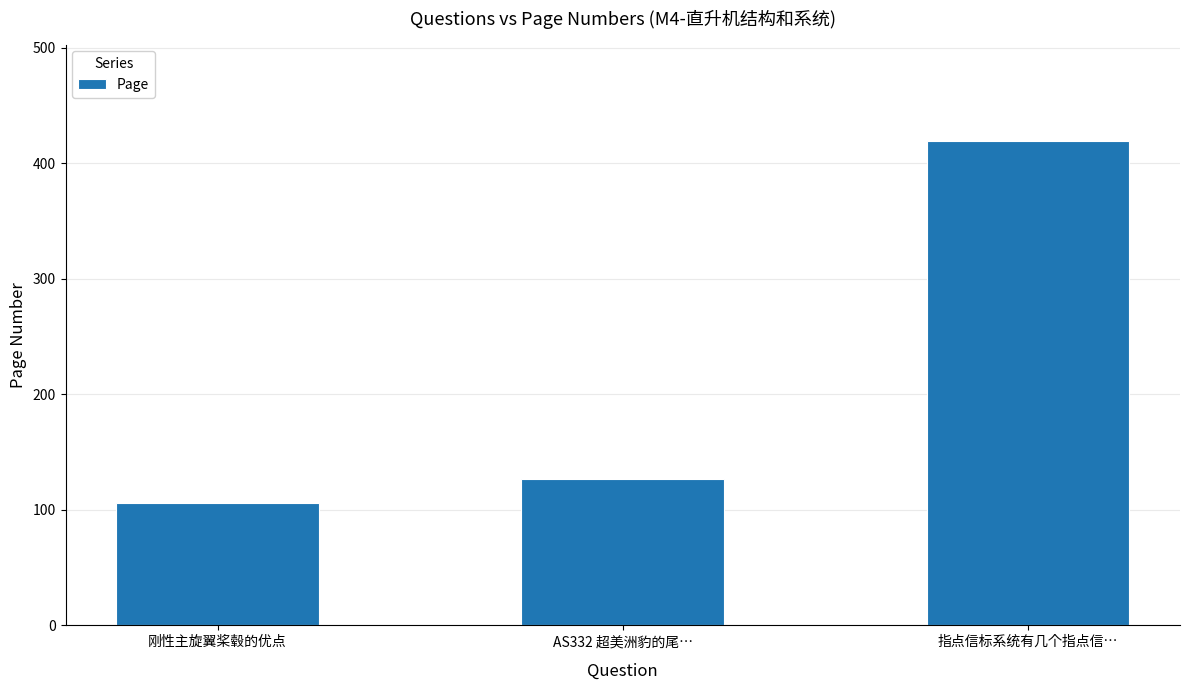

What is the approximate value at AS332 超美洲豹的尾…?

127